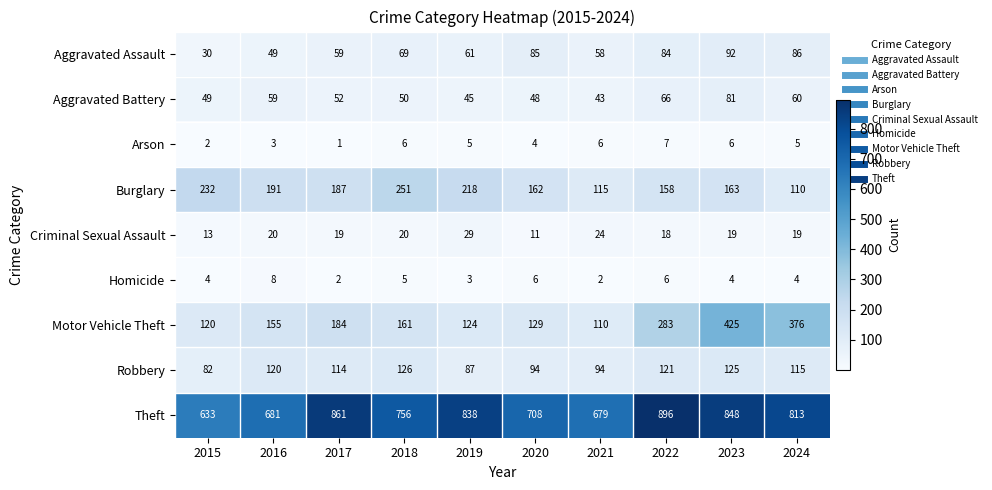

Which series changed the most between 2017 and 2020?

Theft